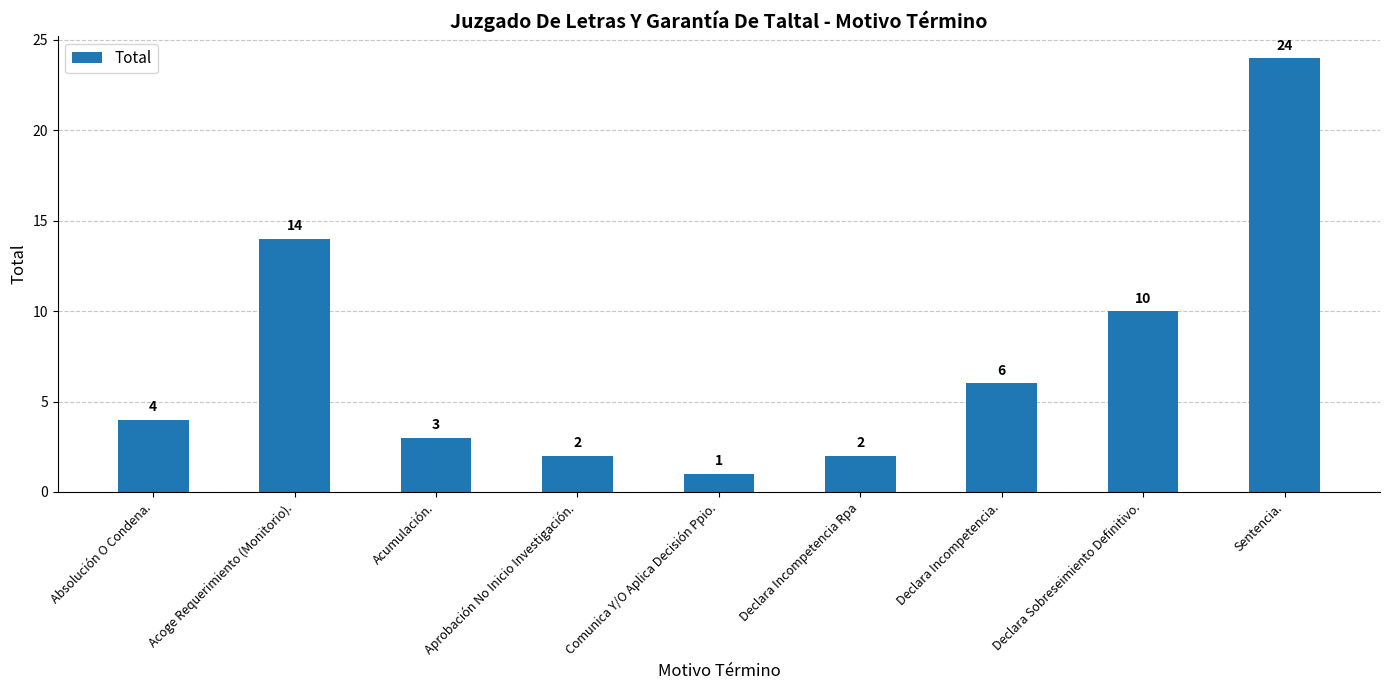

Read the value at Declara Incompetencia..

6